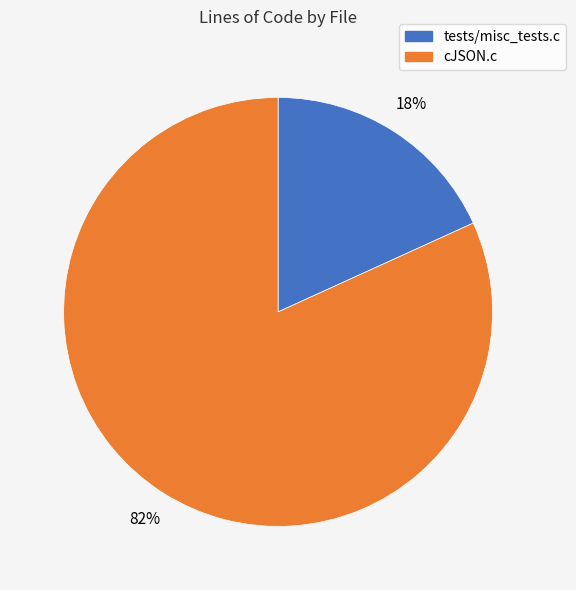

What percentage is the cJSON.c slice, to the nearest percent?

82%